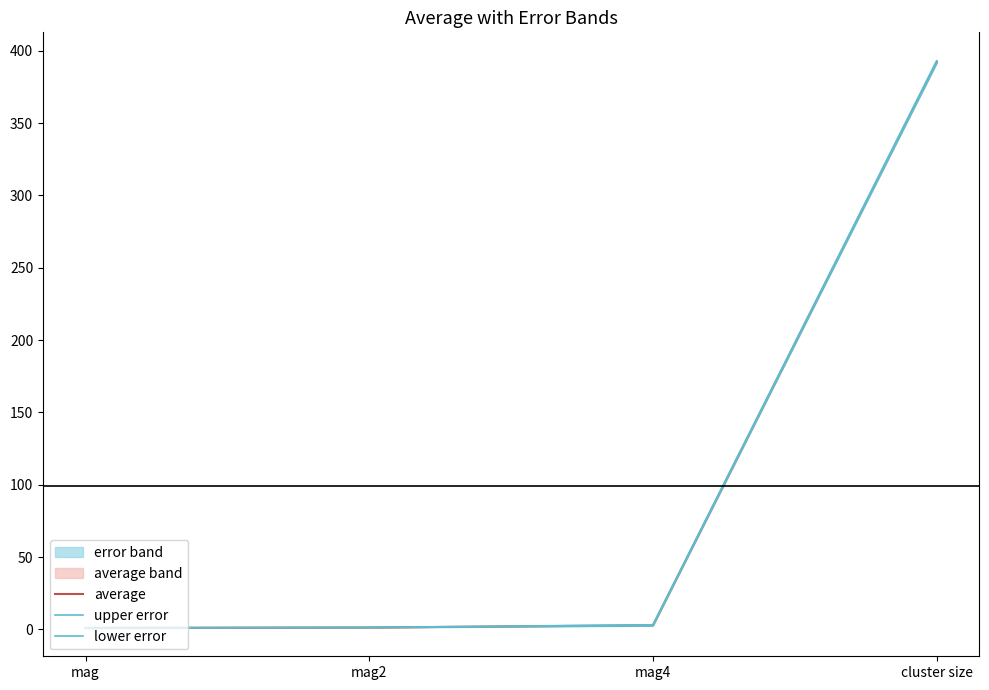

Which series has the largest total across all categories?

upper error